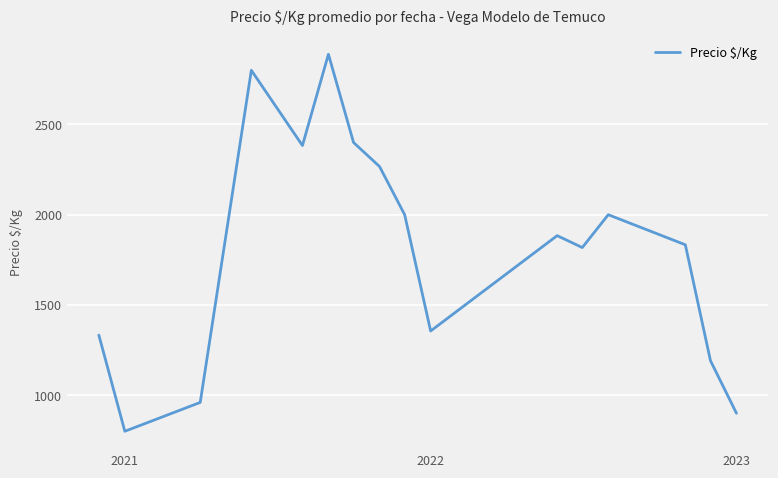

What is the difference between the maximum and minimum values?

2089.0